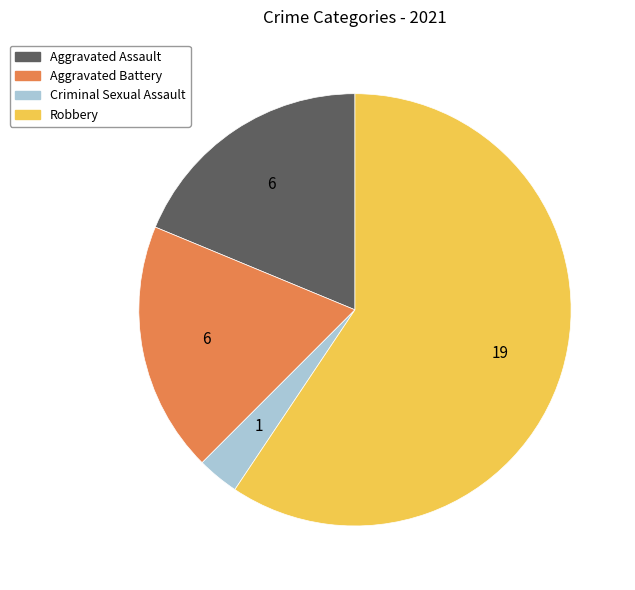

Combined, do Aggravated Battery and Robbery account for over 50%?

Yes